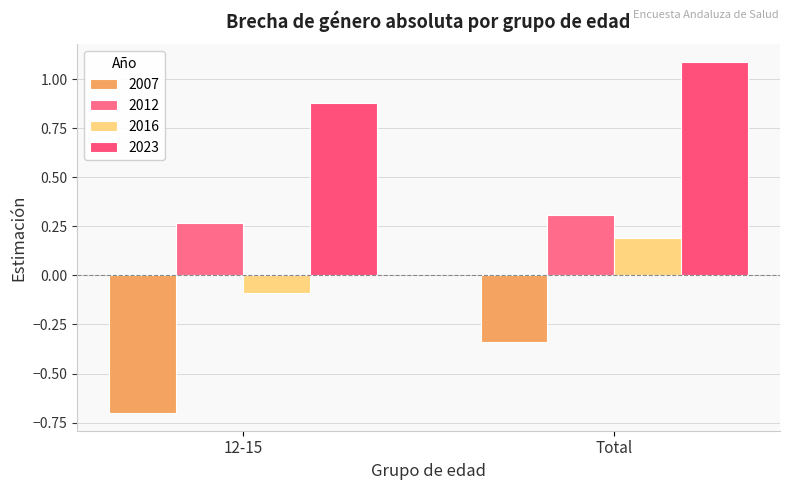

List the series in order of their peak value, highest first.

2023, 2012, 2016, 2007